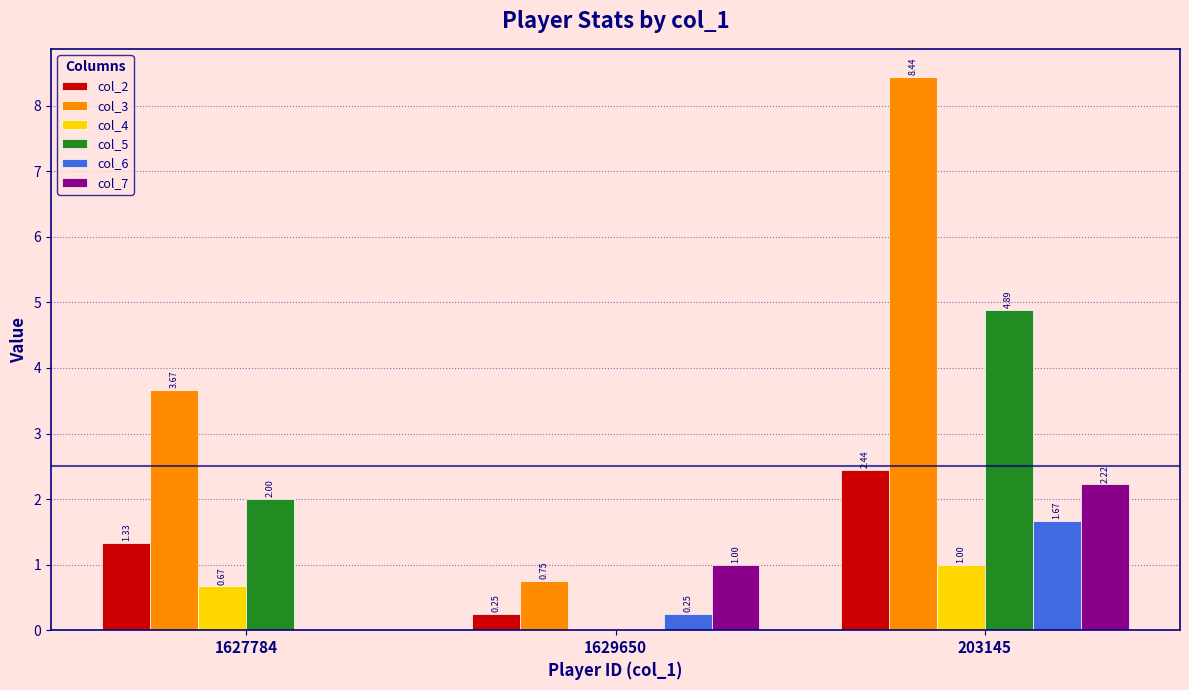

The value of col_4 at 203145 is 1.5. True or false?

False